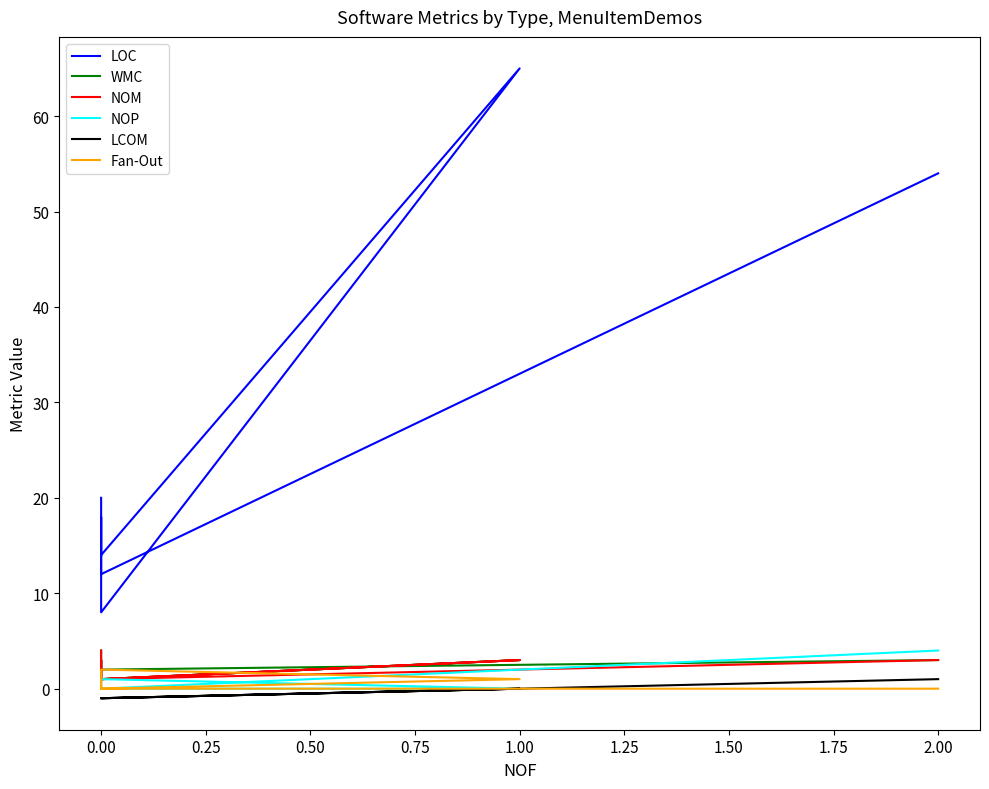

What is the label of the 6th point from the left?

1.00